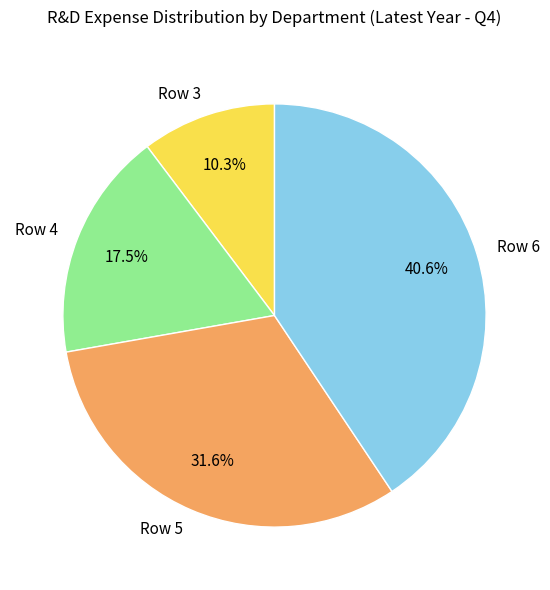

Which has a higher value, Row 5 or Row 3?

Row 5